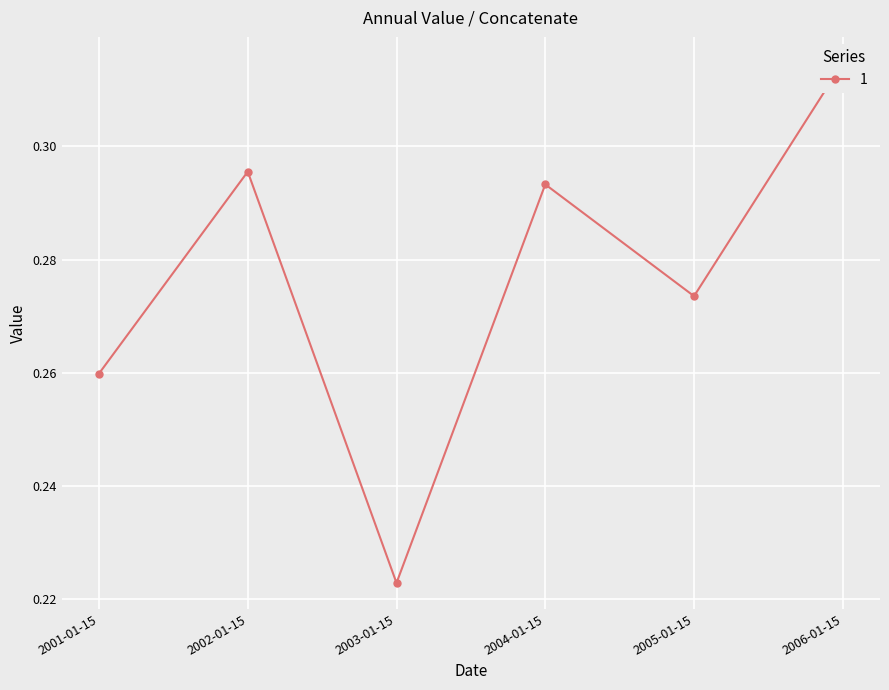

Reading left to right, what are all the values shown in this chart?

0.3	0.3	0.2	0.3	0.3	0.3